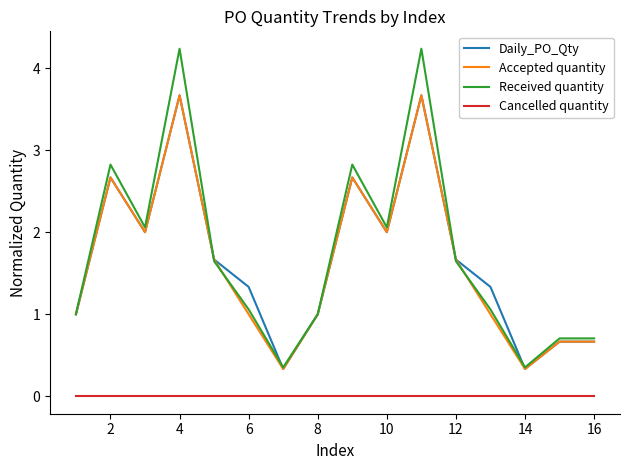

How many lines are shown in the chart?

4